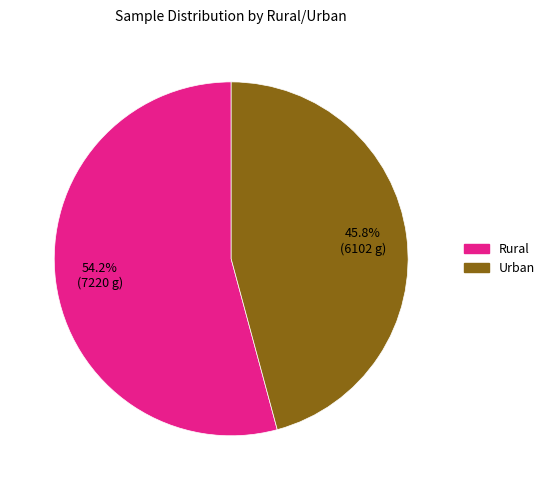

What percentage is the Urban slice, to the nearest percent?

46%